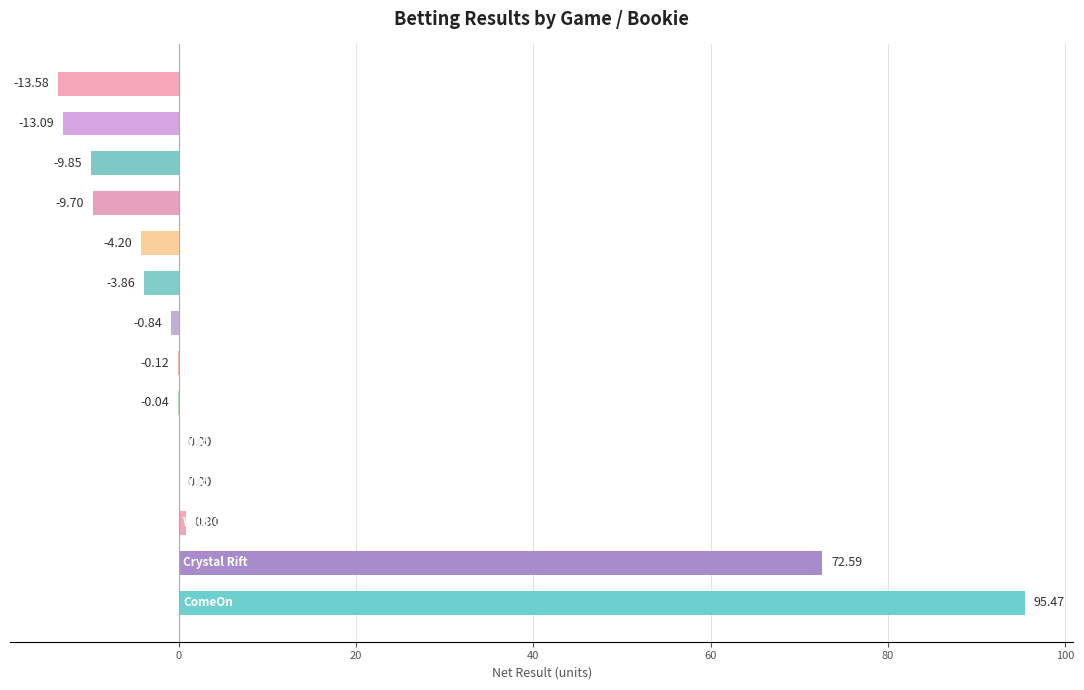

How many series are shown in this chart?

1